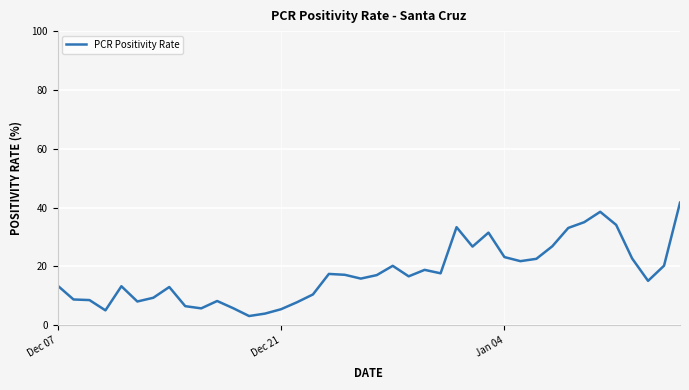

What is the smallest value displayed?

3.1